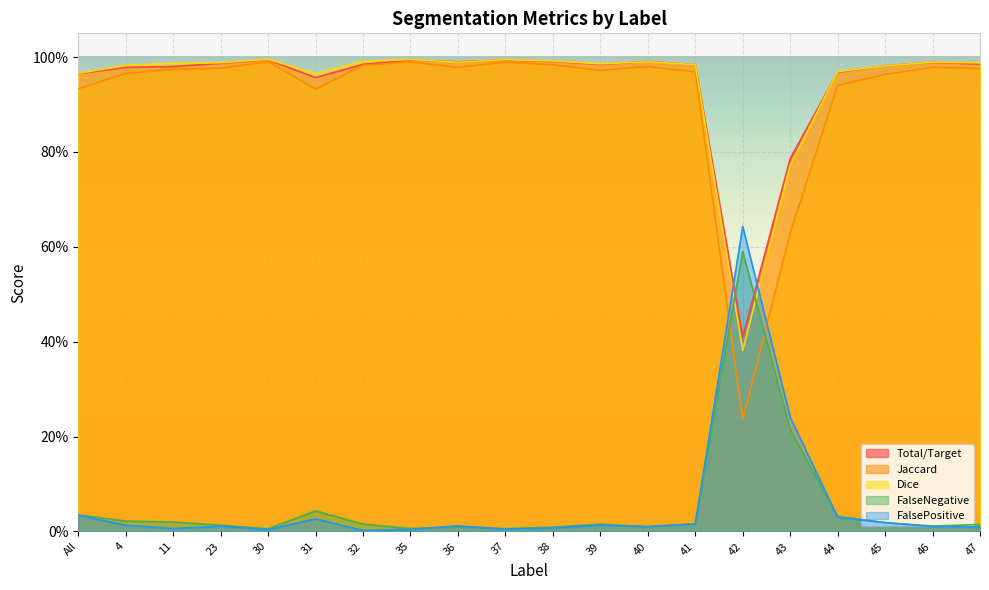

The Jaccard series shows 0.9 at All. True or false?

True